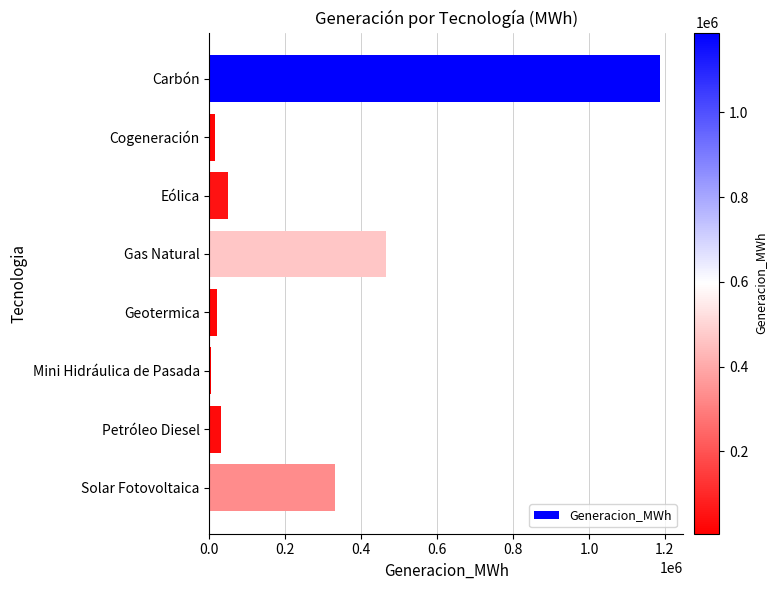

How many data points are less than 47730?

4